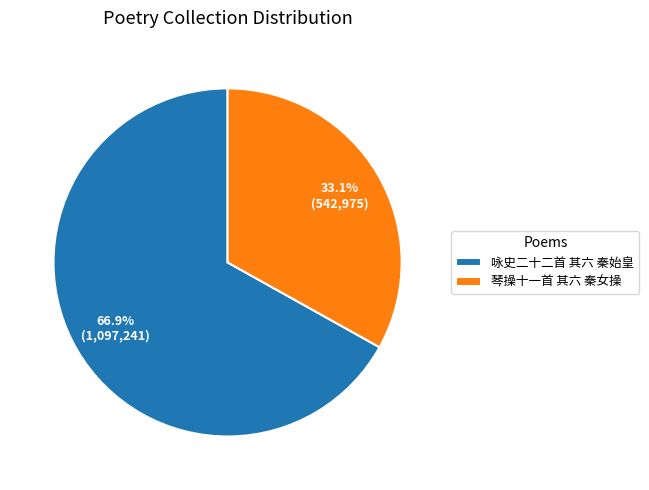

What is the ratio of the value at 琴操十一首 其六 秦女操 to the value at 咏史二十二首 其六 秦始皇?

0.5